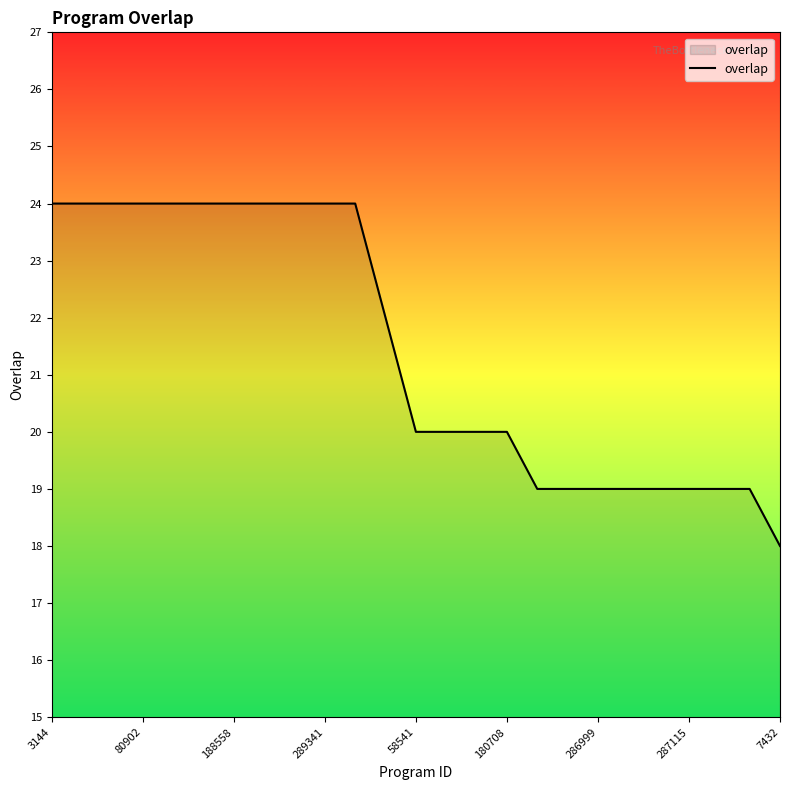

What is the maximum value shown in the chart?

24